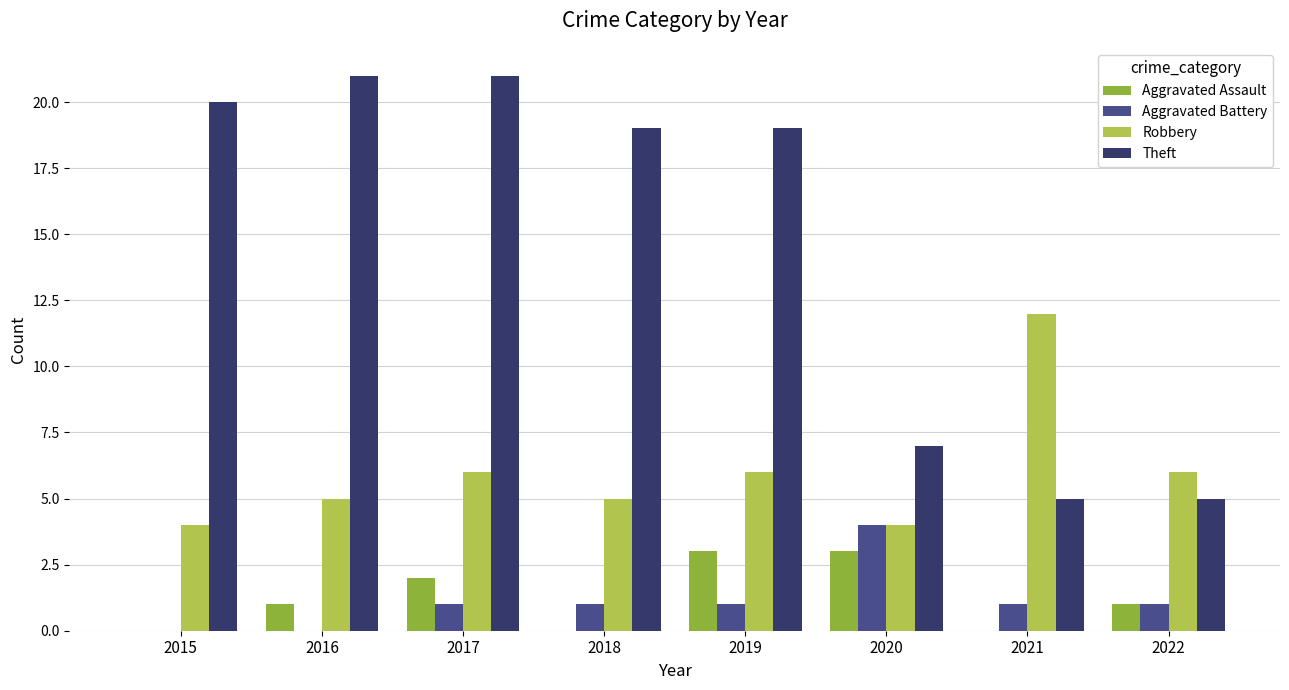

What is the spread (max minus min) of values at 2018?

19